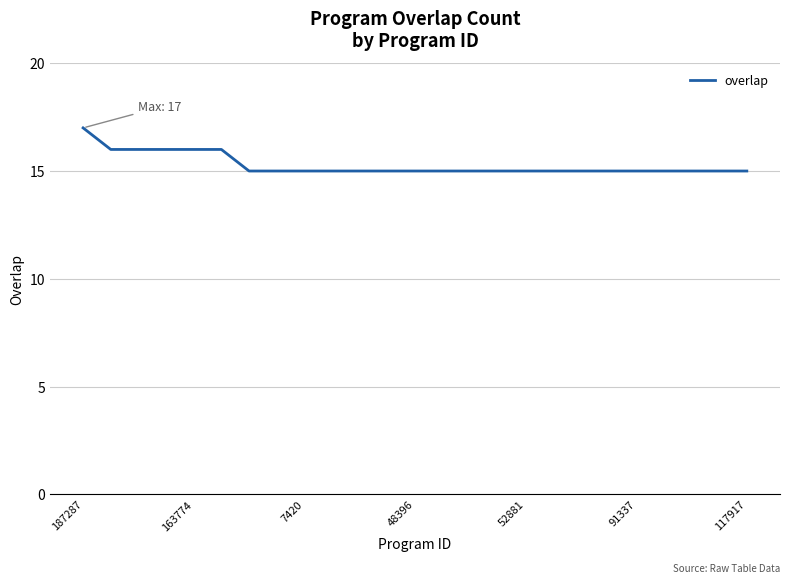

What is the greatest value displayed?

17